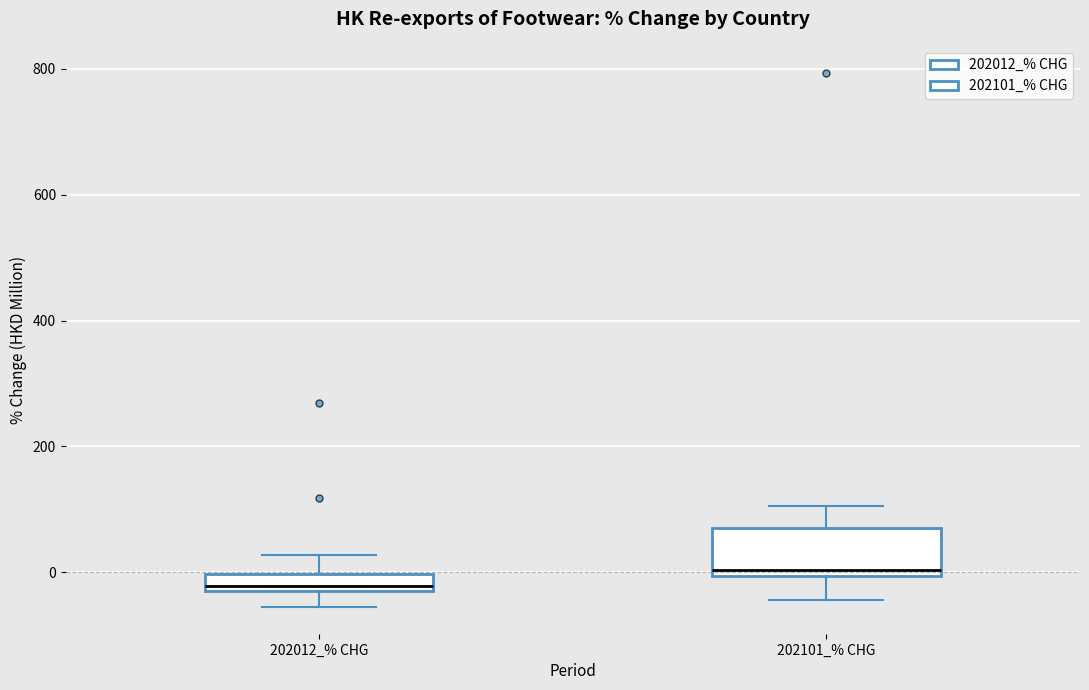

Where does the lower whisker of the box for 202012_% CHG end on the y-axis? The values are not printed on the chart, so give them approximately, as read against the axis.

-60